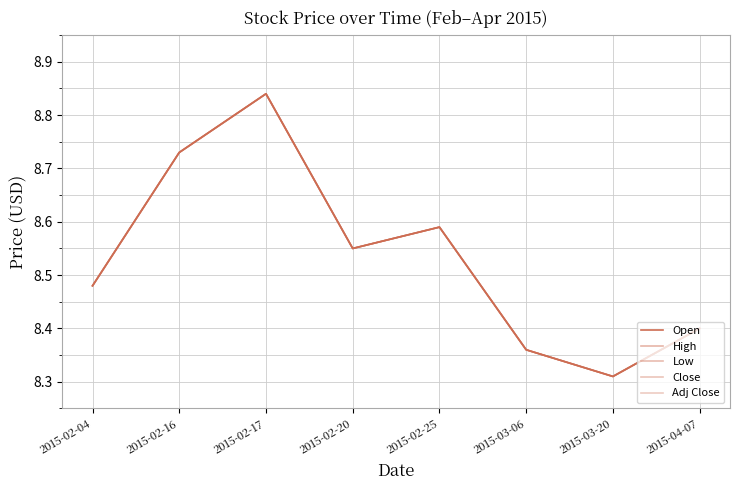

Is this an area chart (filled region under the line)?

No